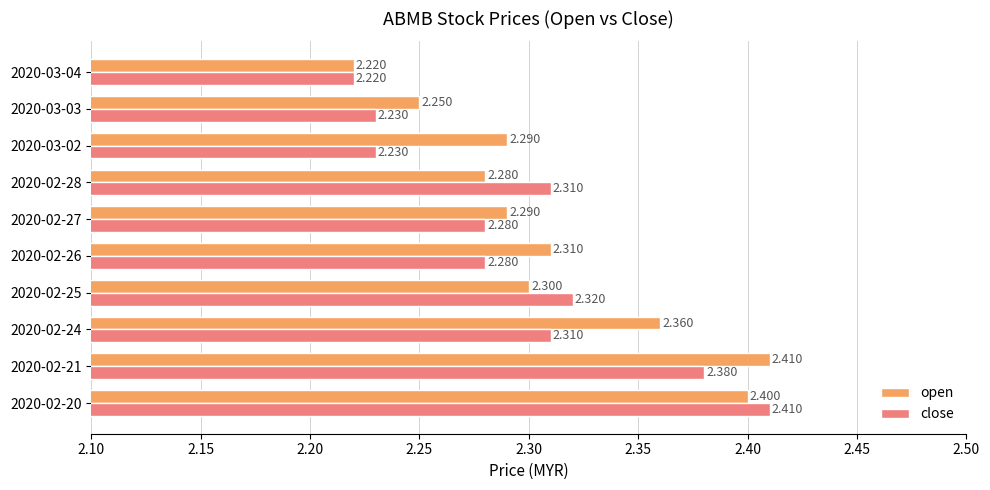

Between 2020-02-21 and 2020-02-28, which series saw the biggest shift?

open